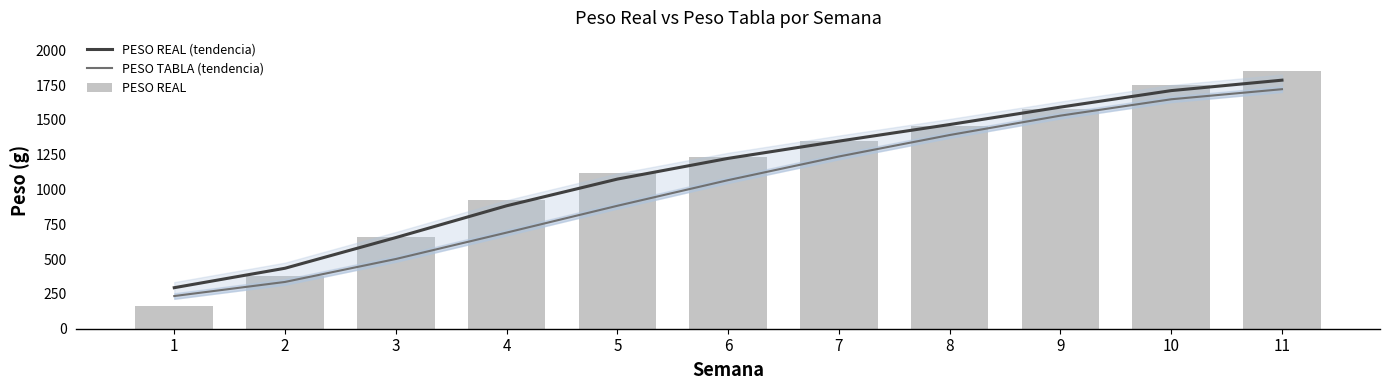

Rank the series by their maximum value, from highest to lowest.

PESO REAL, PESO REAL (tendencia), PESO TABLA (tendencia)